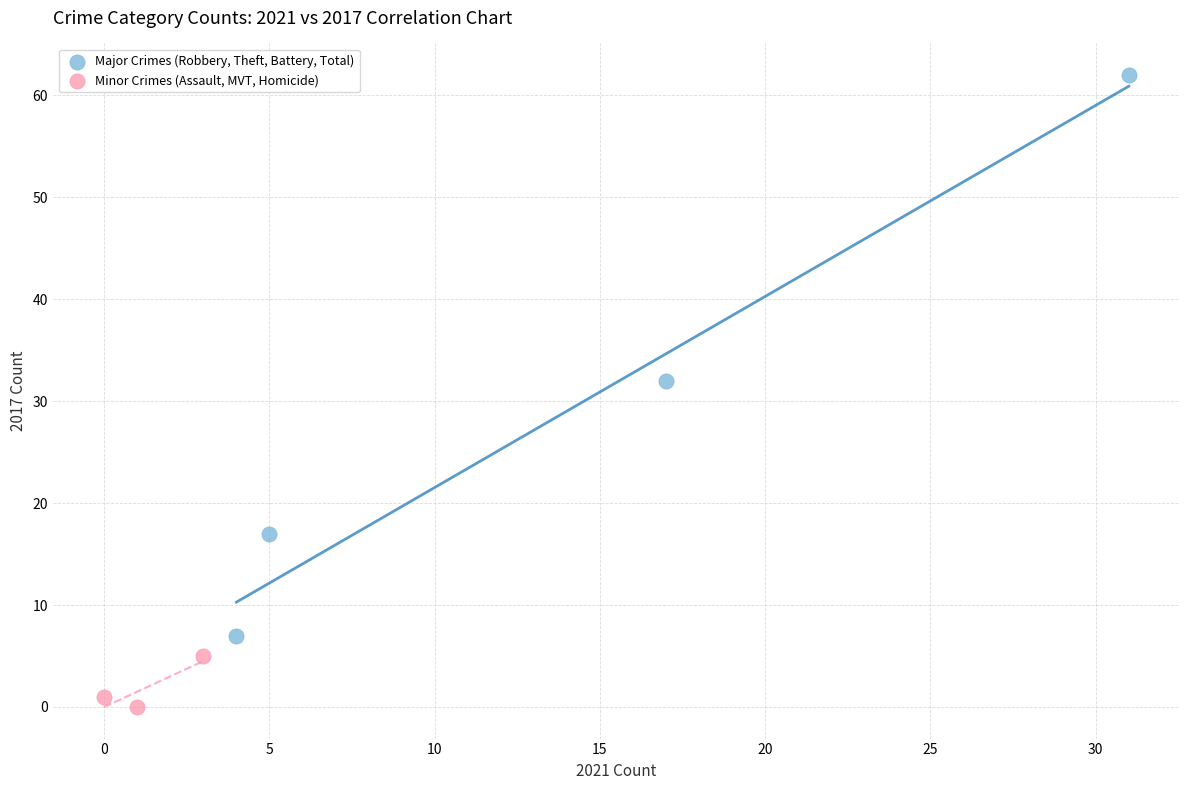

What are all the series names shown in the legend?

Major Crimes (Robbery, Theft, Battery, Total), Minor Crimes (Assault, MVT, Homicide)